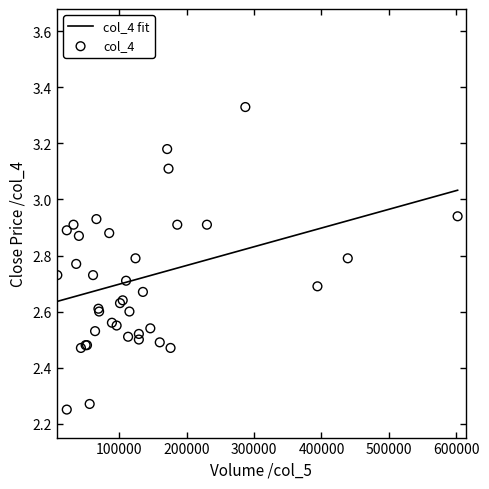

What are all the series names shown in the legend?

col_4 fit, col_4